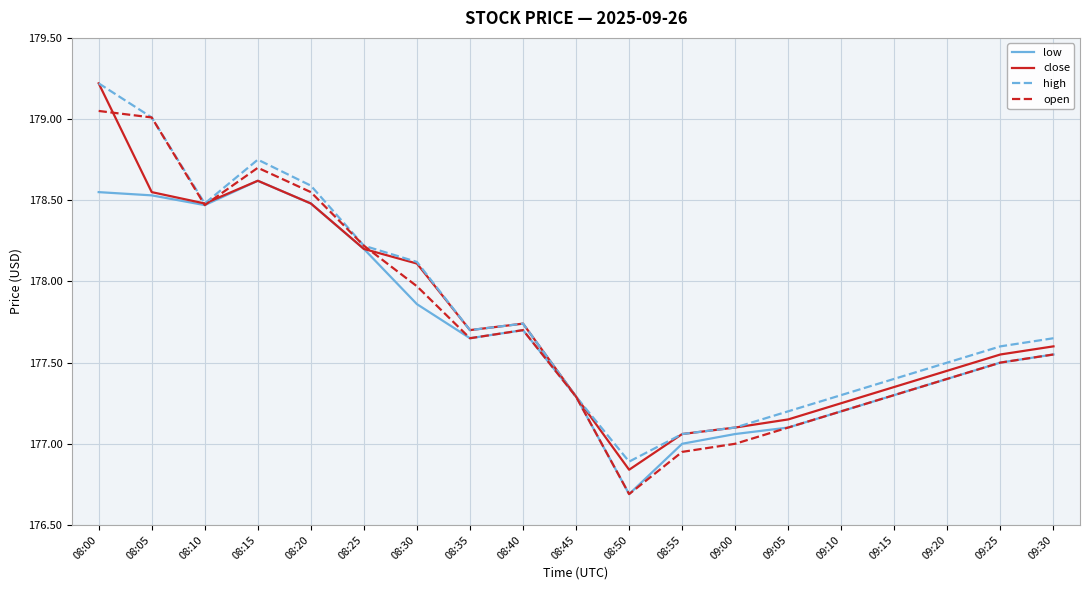

What are all the series names shown in the legend?

low, close, high, open